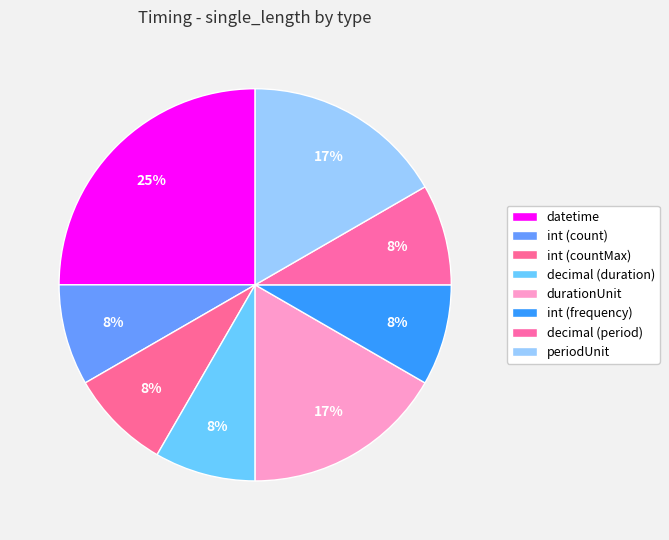

What percentage is the decimal (period) slice, to the nearest percent?

8%